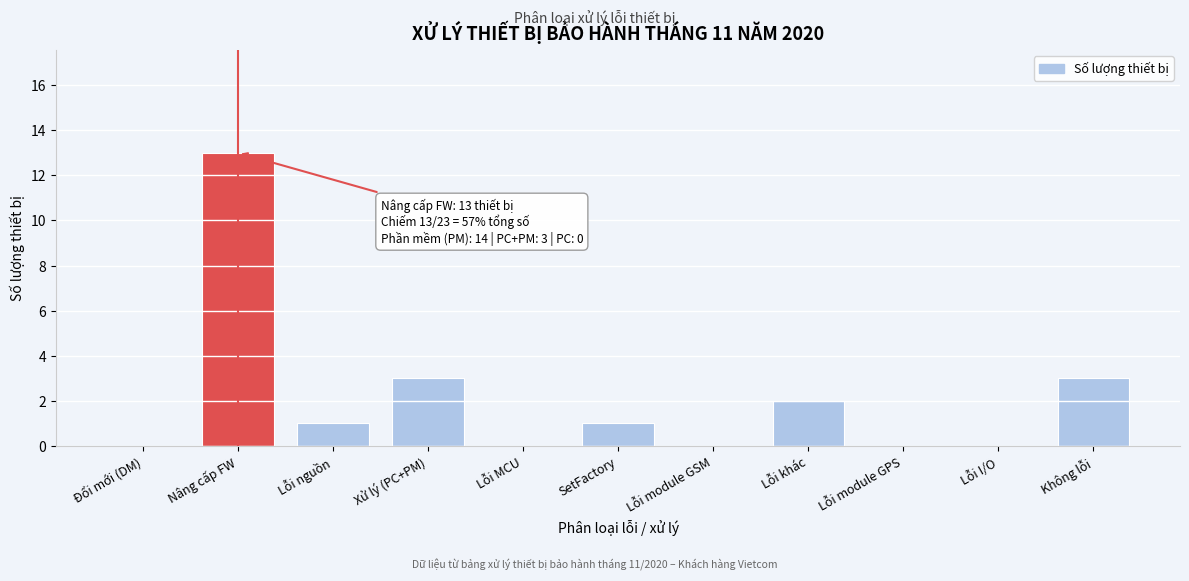

Reading right to left, what are all the values shown in this chart?

Không lỗi=3	Lỗi I/O=0	Lỗi module GPS=0	Lỗi khác=2	Lỗi module GSM=0	SetFactory=1	Lỗi MCU=0	Xử lý (PC+PM)=3	Lỗi nguồn=1	Nâng cấp FW=13	Đổi mới (DM)=0